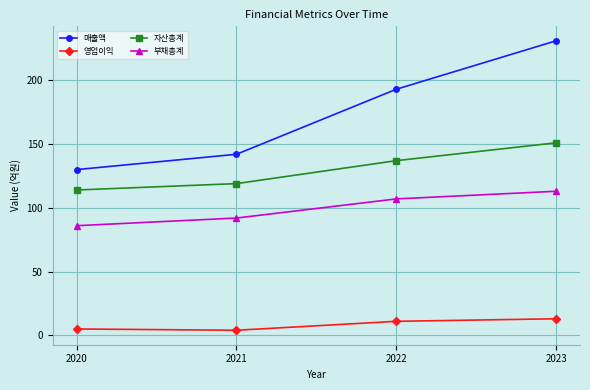

At which category does the chart reach its peak across all series?

2023